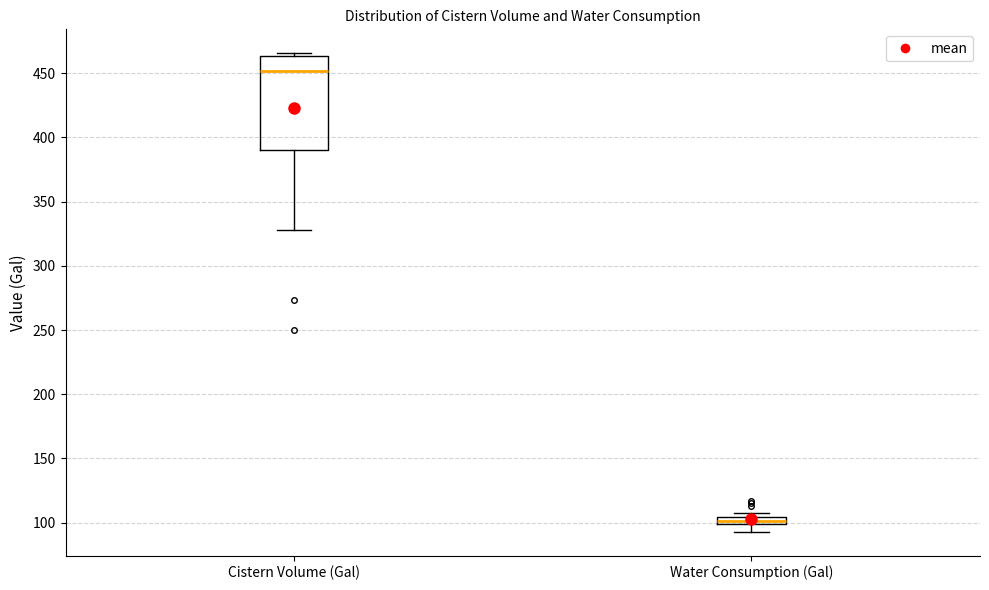

Which box is the tallest, from its lower edge to its upper edge?

Cistern Volume (Gal)